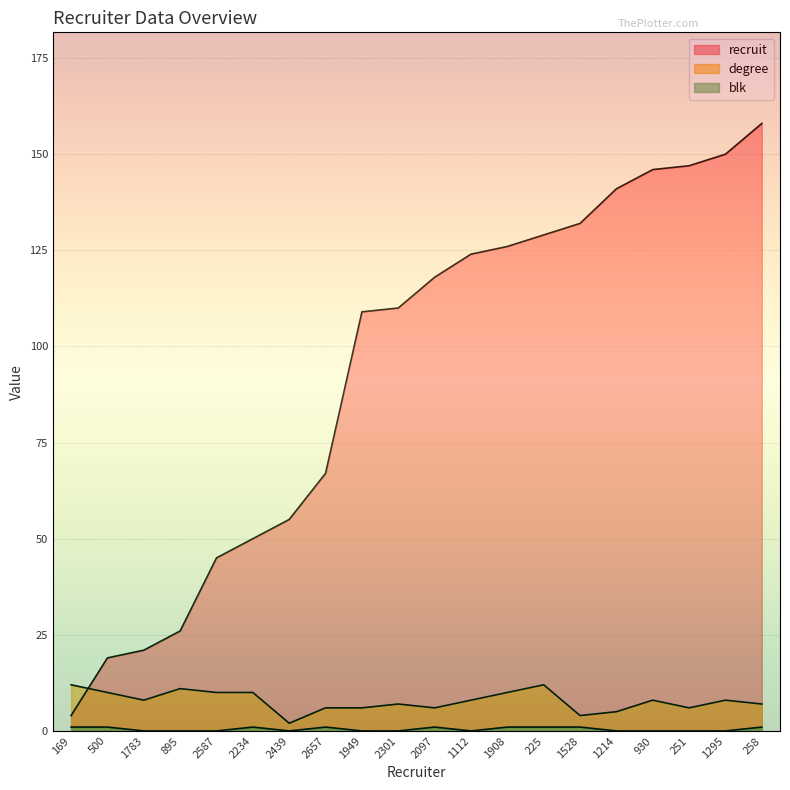

Is it true that degree equals 12 at 225?

True